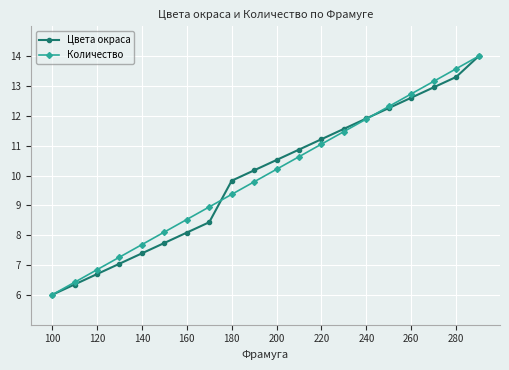

What is the maximum value for Цвета окраса?

14.0